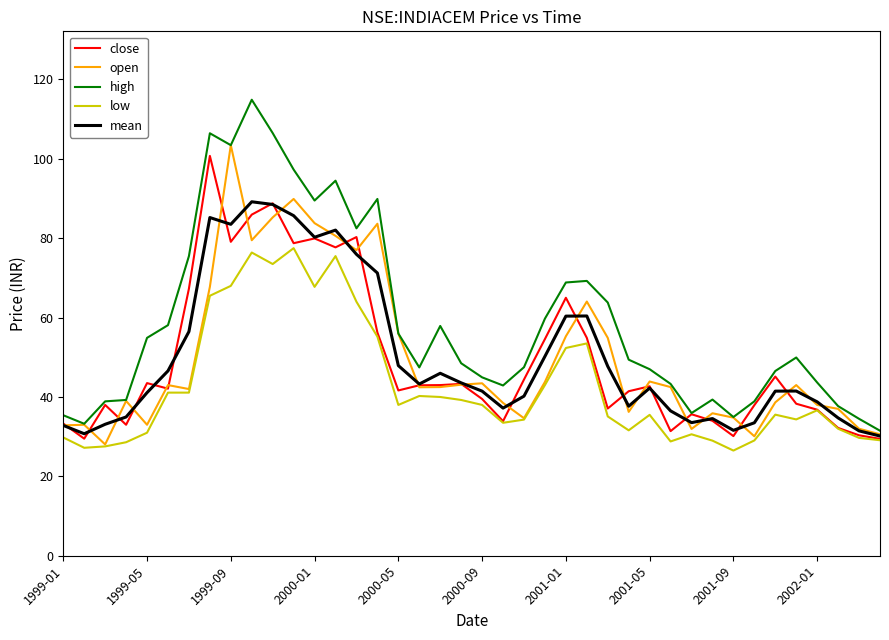

Does the chart display data point markers on the line(s)?

No